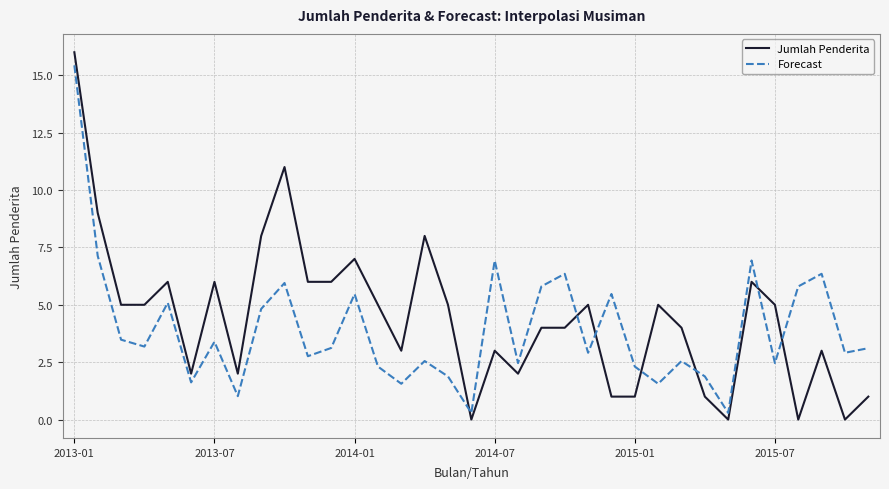

What is the difference between the maximum and minimum values in the Jumlah Penderita series?

16.0